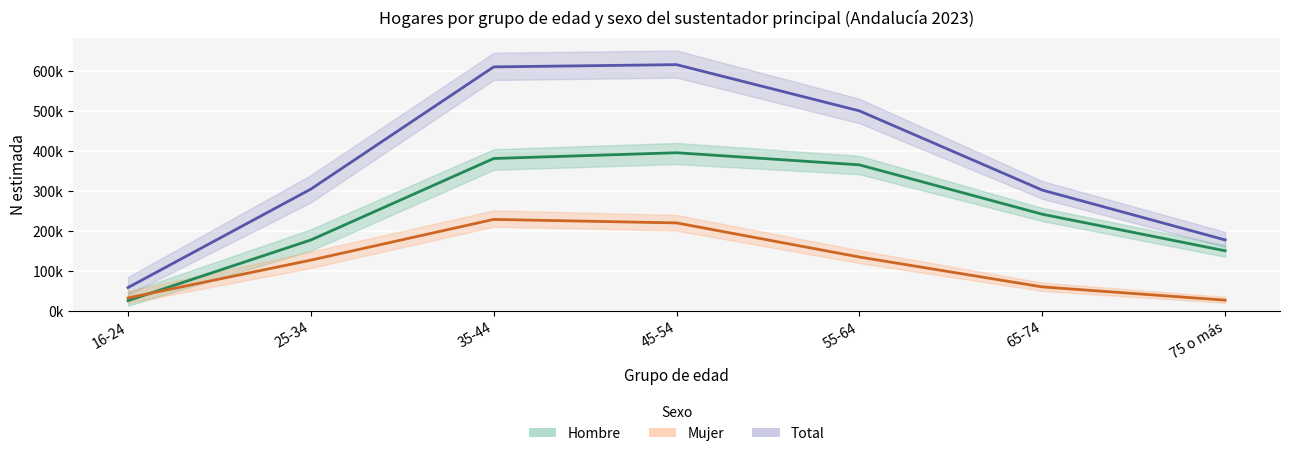

Reading left to right, what are all the values shown in this chart?

Total: 58575	304745	610192	615812	500230	302211	177691
Hombre: 25918	177539	381215	395618	365316	241946	150566
Mujer: 32657	127206	228978	220194	134914	60265	27125